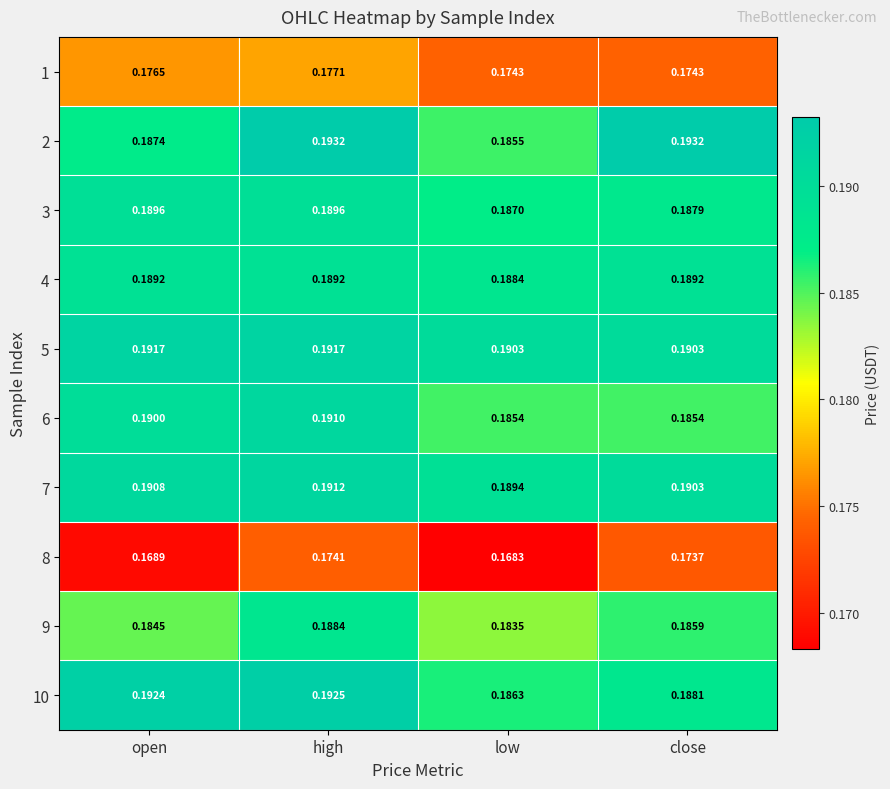

At which category is the sum across all series the highest?

high